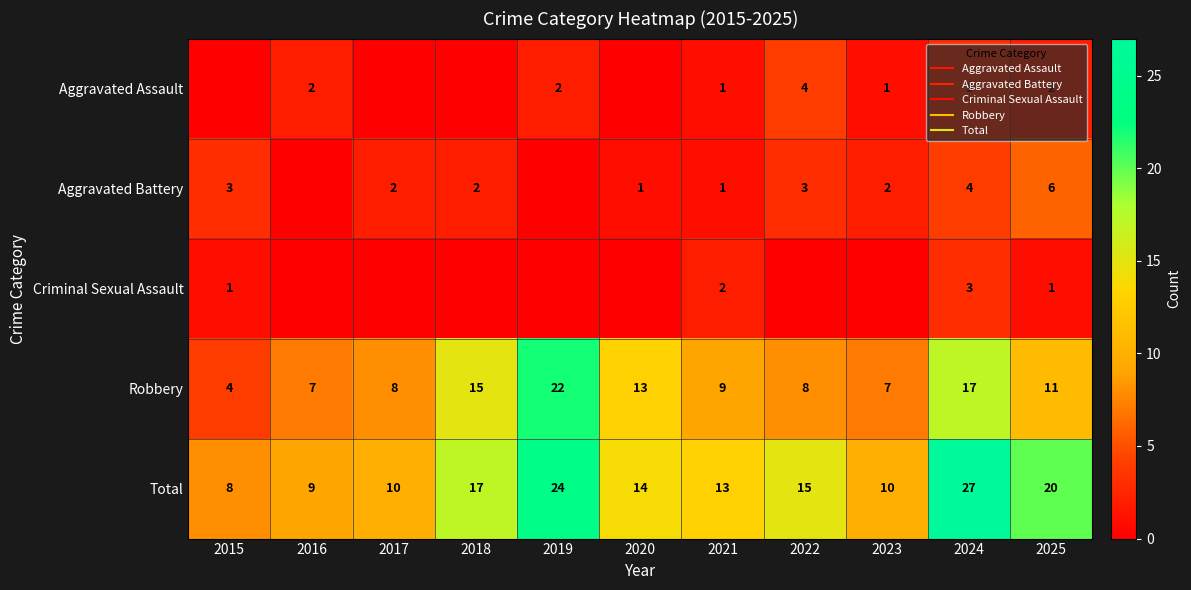

Which category has the lowest value across all series?

2015